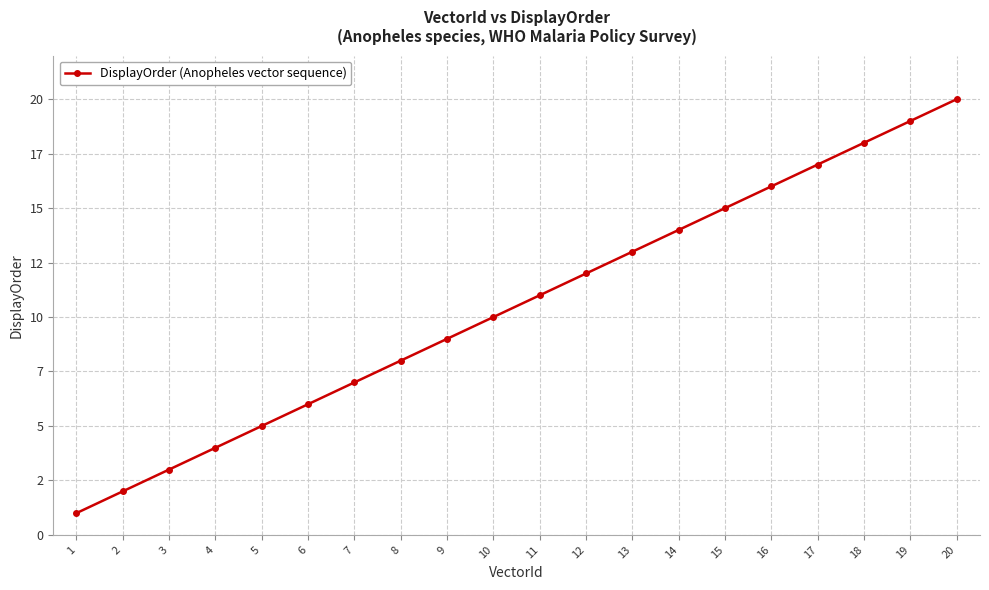

The chart shows a value of 3 at 3. True or false?

True